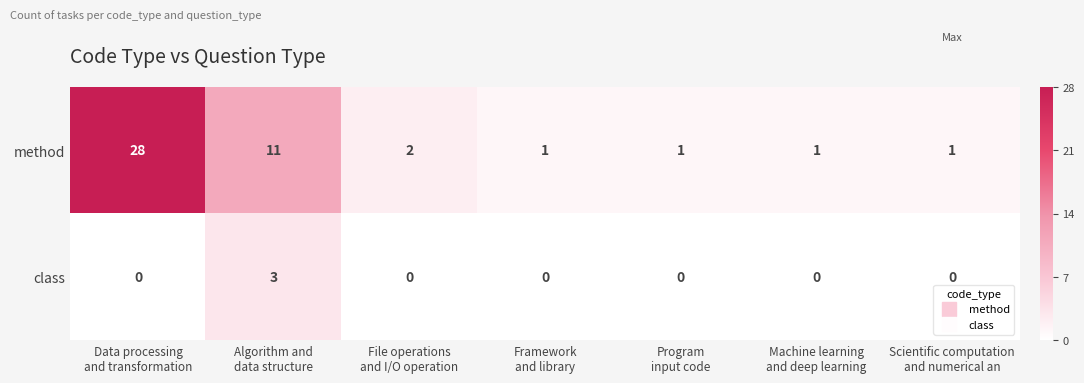

Reading left to right, list all the values displayed in this chart.

method: 28	11	2	1	1	1	1
class: 0	3	0	0	0	0	0